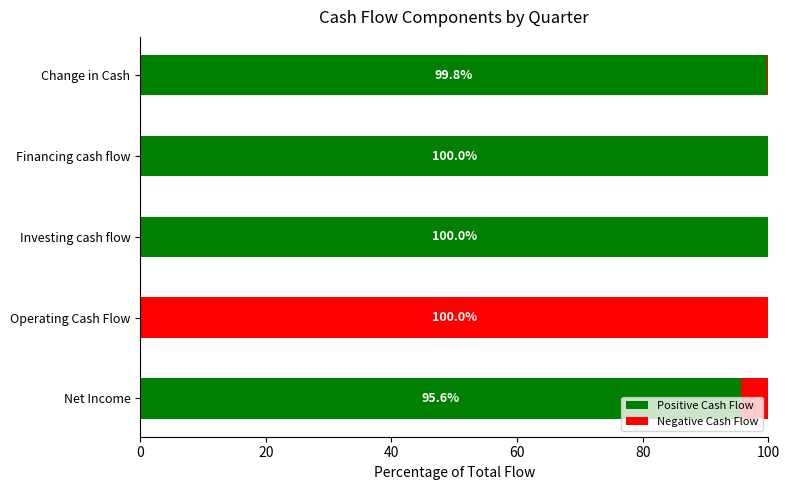

What is the sum of all Positive Cash Flow values?

395.4